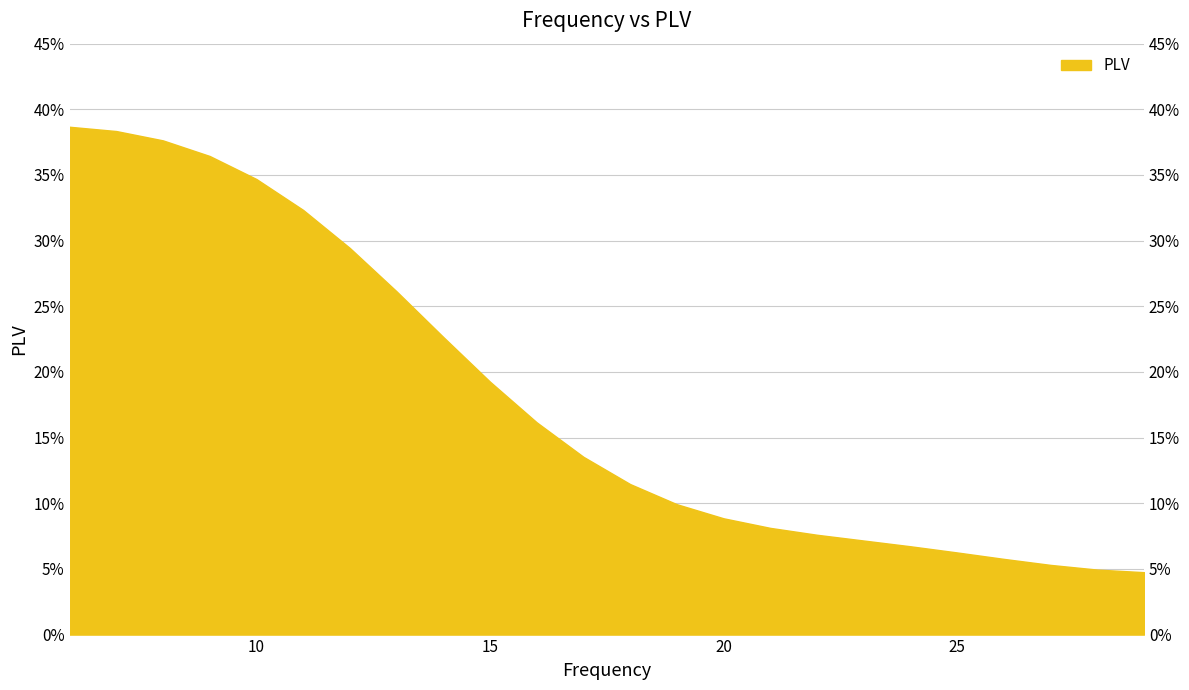

Is it true that the value at 27 is 0.0?

False